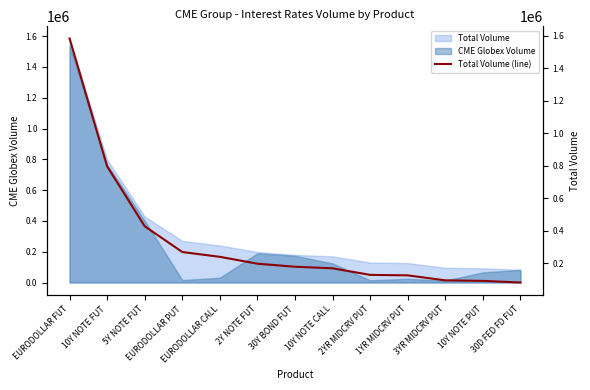

Approximately how many times larger is the value at EURODOLLAR PUT compared to 30Y BOND FUT?

1.5